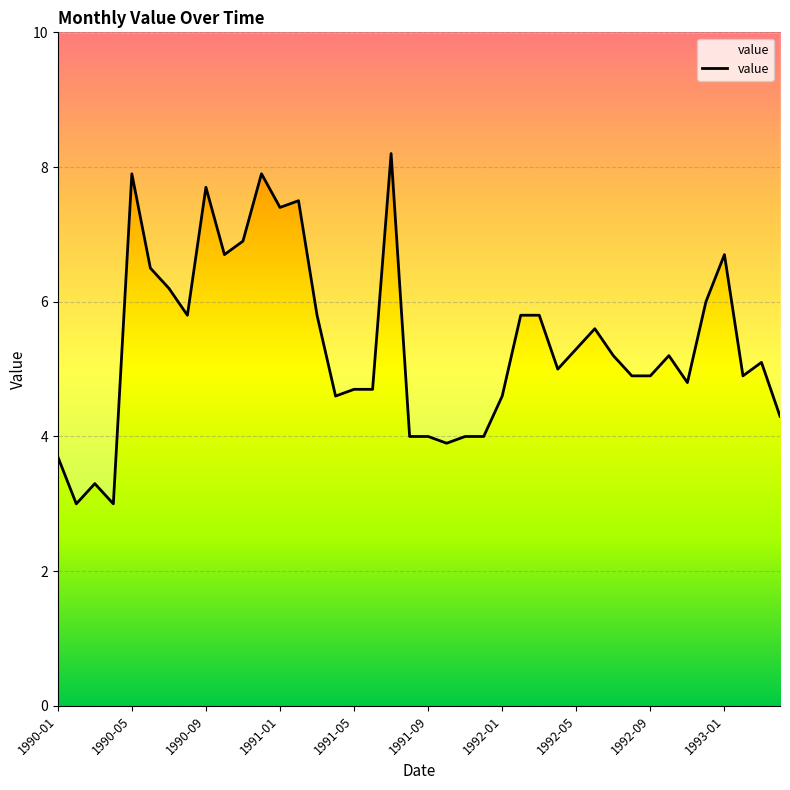

Between 1992-09 and 1991-09, which is larger?

1992-09